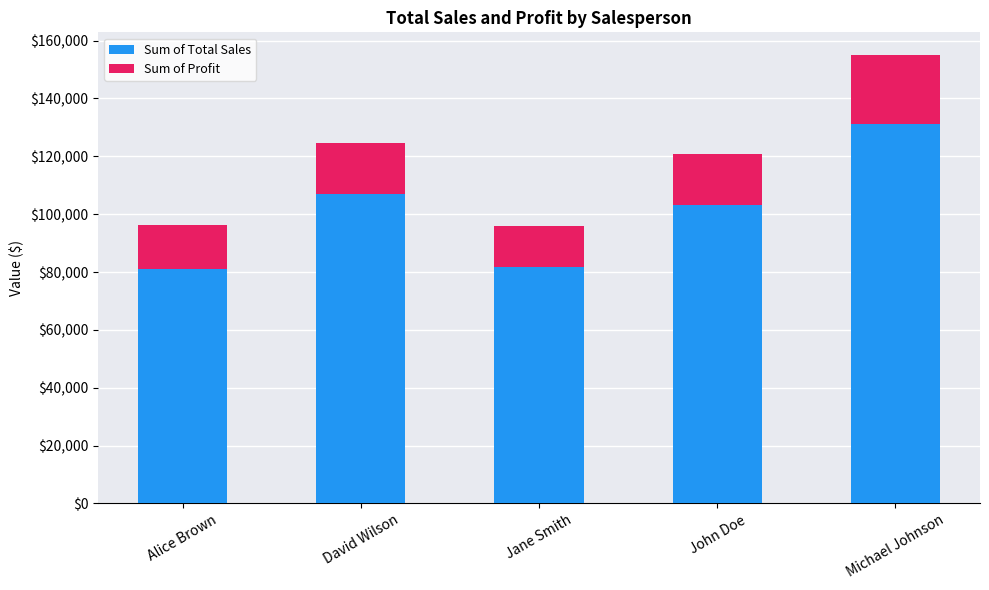

At which category is the sum across all series the highest?

Michael Johnson